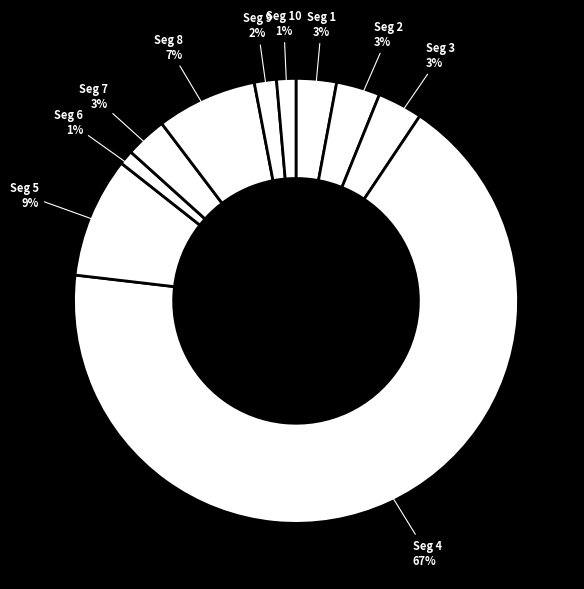

What percentage is the Seg 2 slice, to the nearest percent?

3%